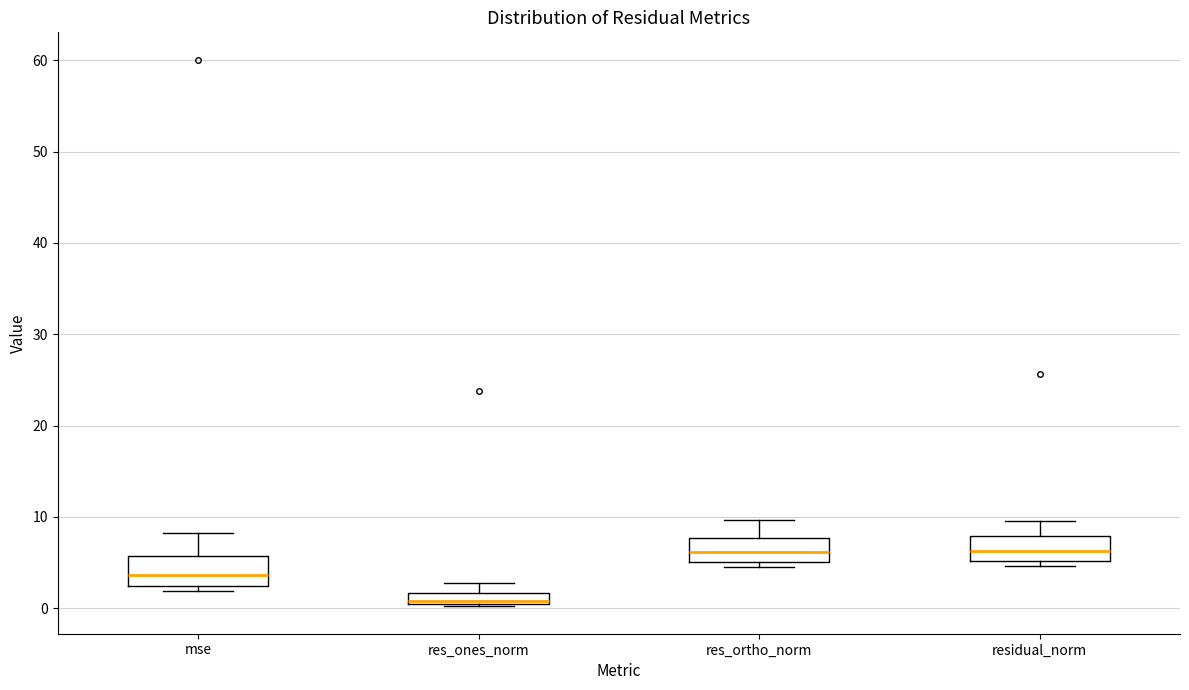

Where is the upper edge of the box for mse on the y-axis? The values are not printed on the chart, so give them approximately, as read against the axis.

6